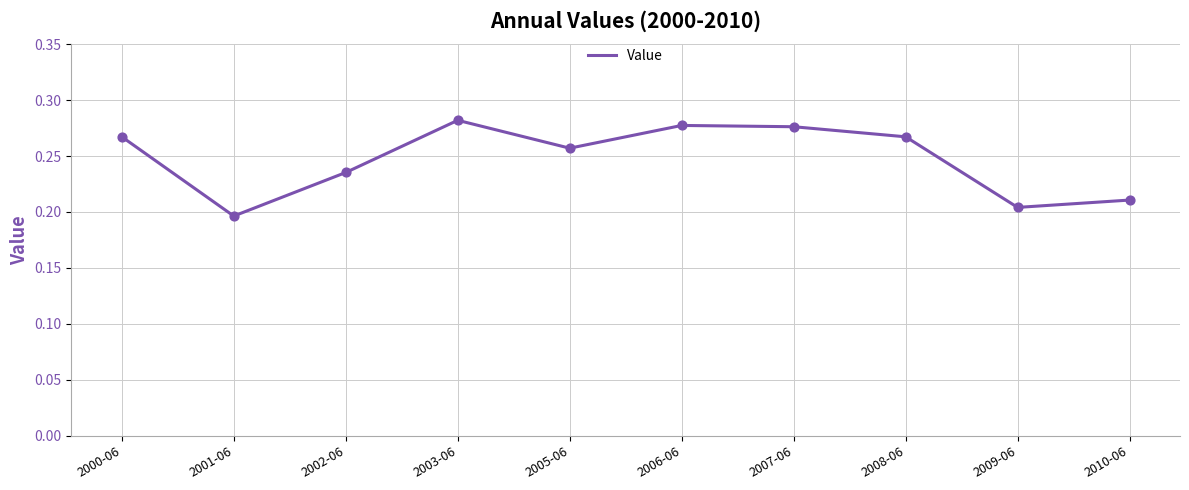

Between 2003-06 and 2001-06, which is larger?

2003-06